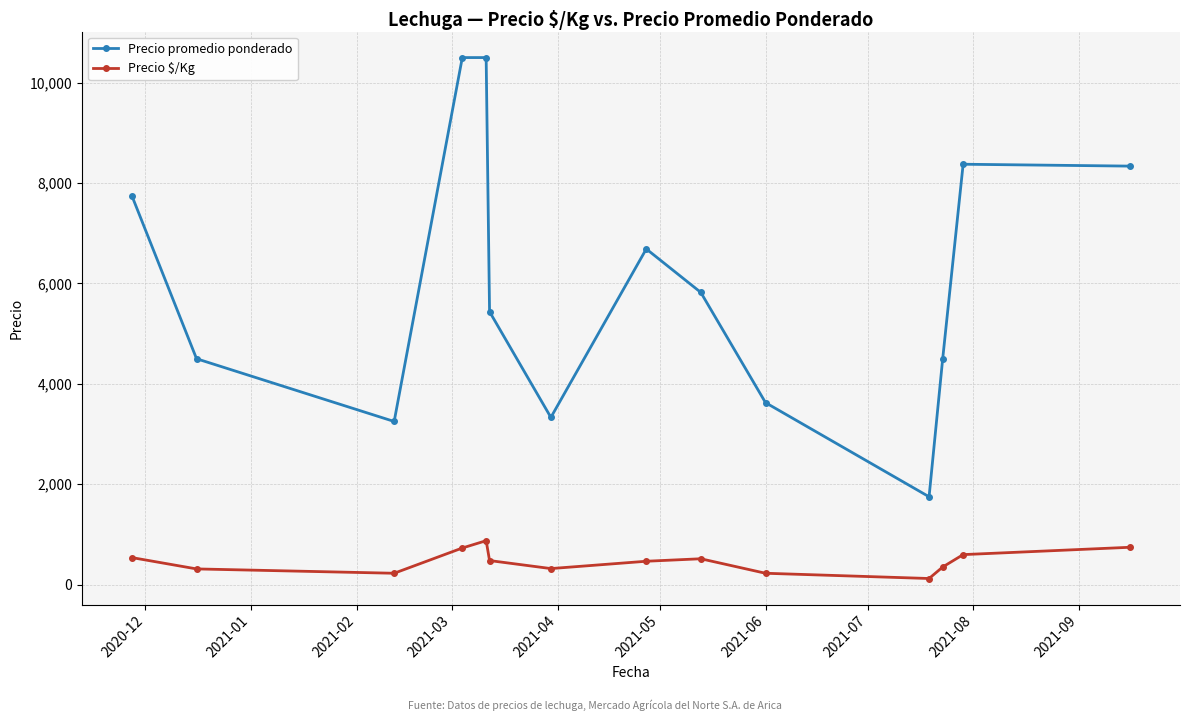

True or false: Precio promedio ponderado and Precio $/Kg cross at least once.

False